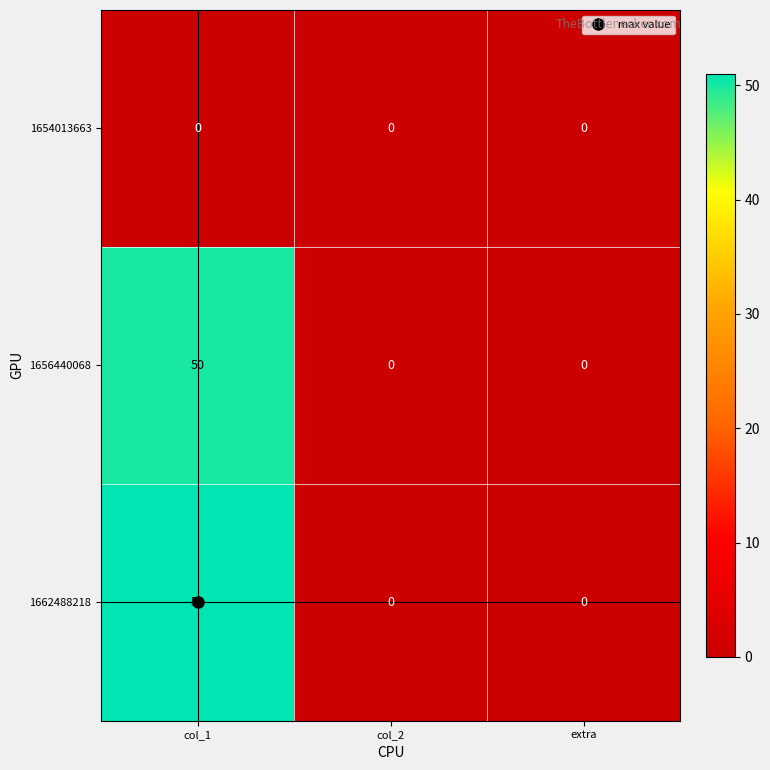

How many 1662488218 values are between 0 and 51?

3